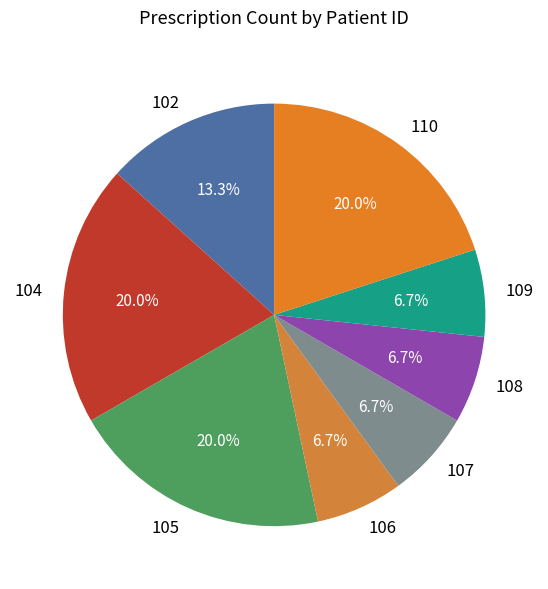

Do 104 and 109 together represent more than half of the pie?

No